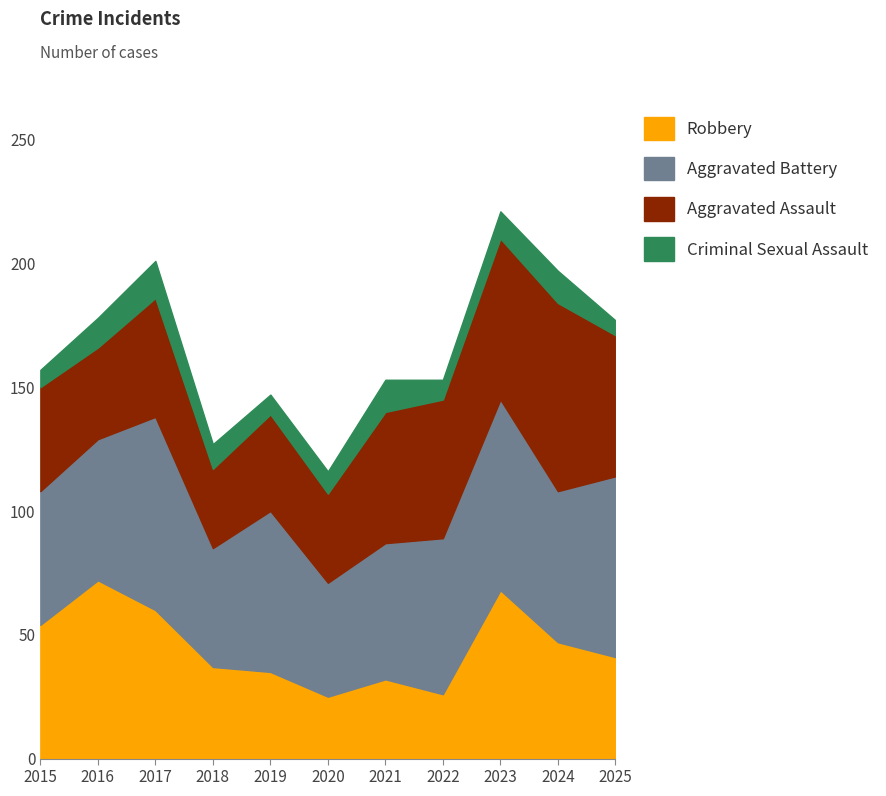

What is the sum of all Aggravated Battery values?

677